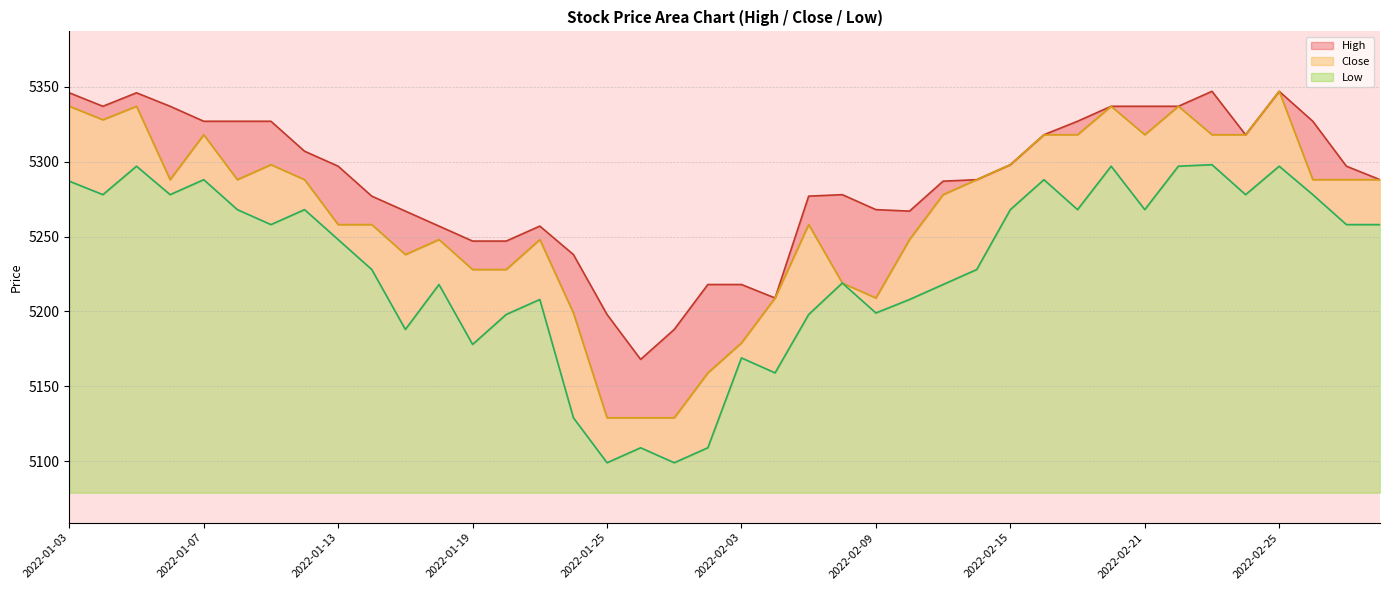

Which has a higher value, 2022-01-26 or 2022-02-21?

2022-02-21